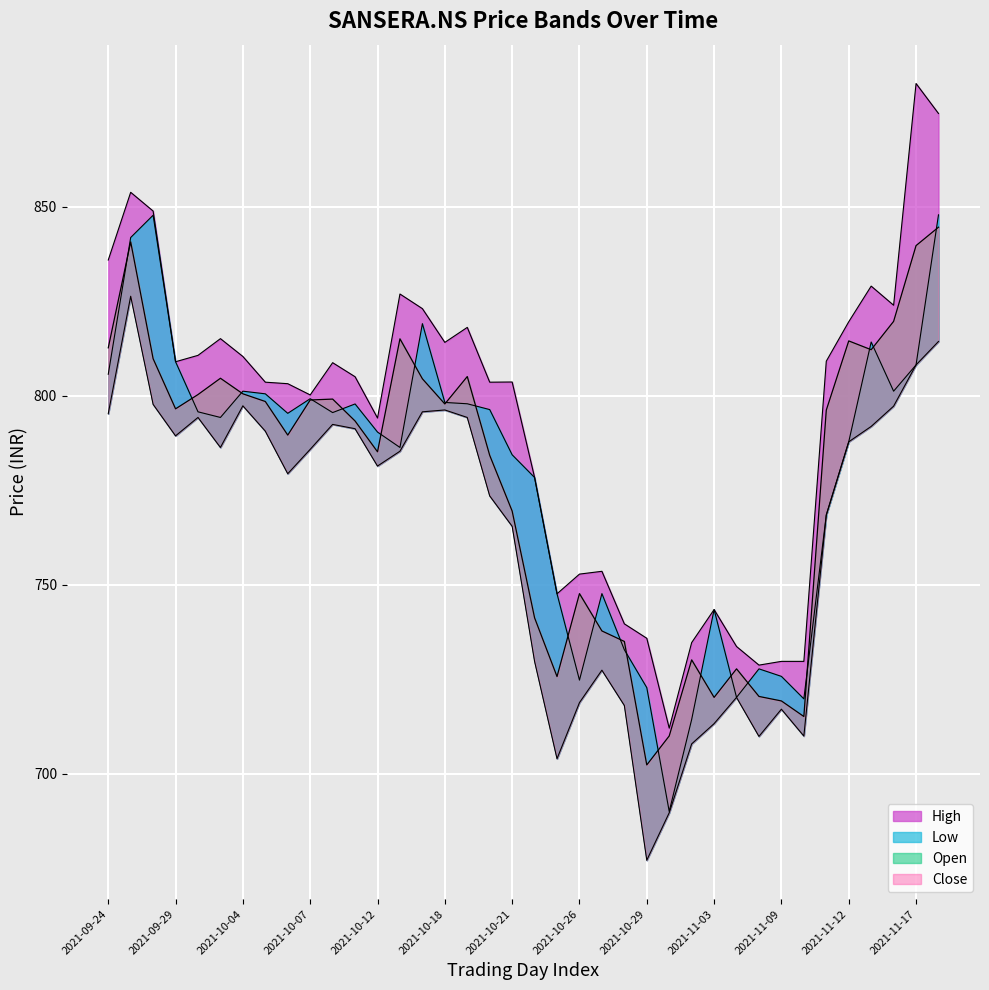

How many values in the Low series exceed 785?

20